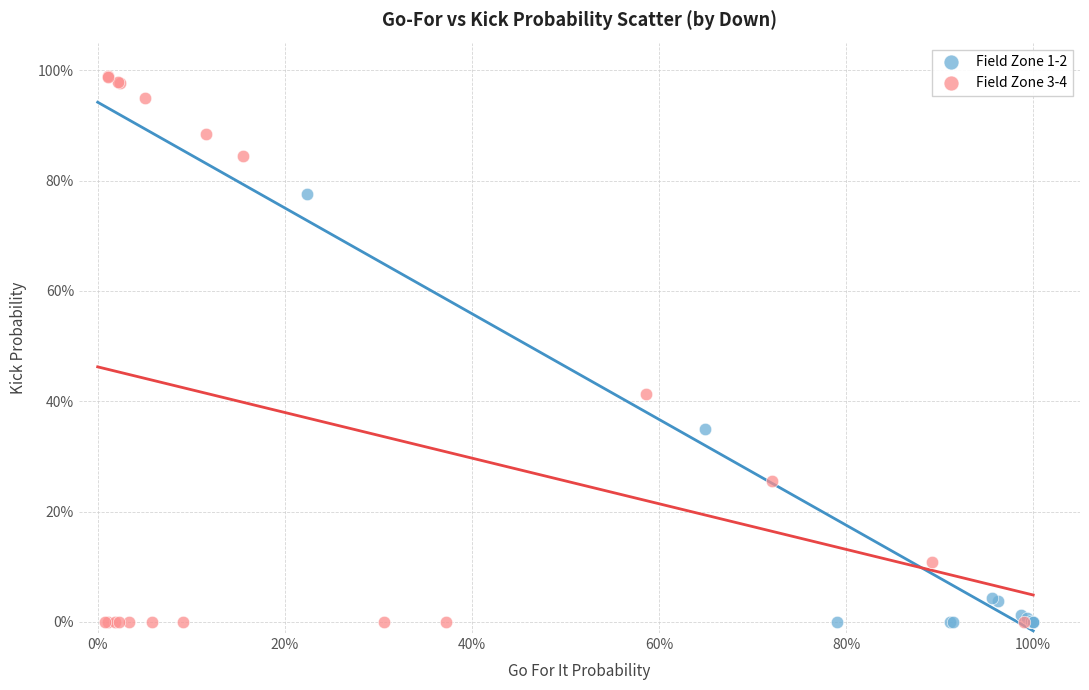

What are all the series names shown in the legend?

Field Zone 1-2, Field Zone 3-4